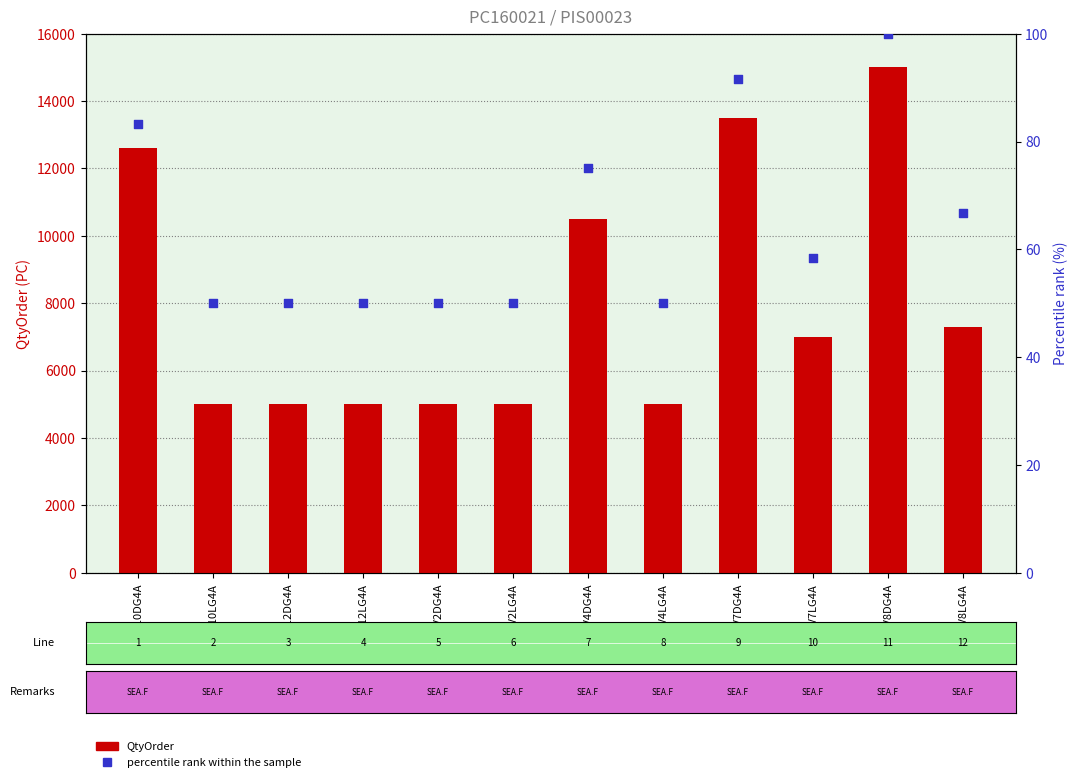

Which series reaches the minimum Y coordinate?

percentile rank within the sample